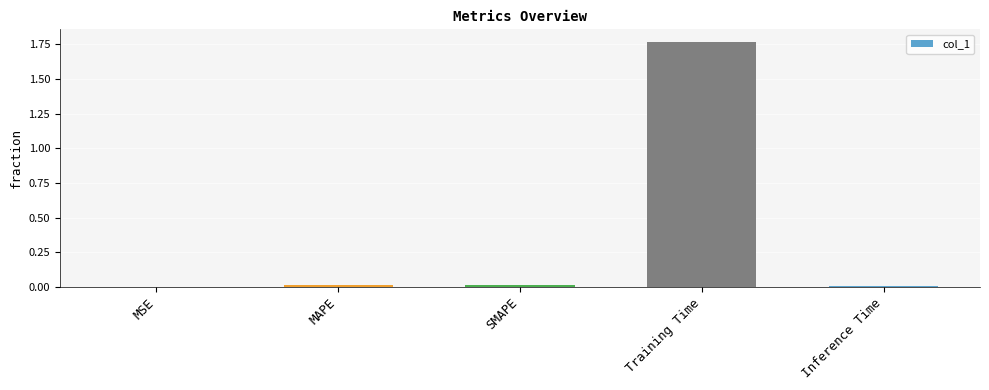

The chart shows a value of 0.0 at Inference Time. True or false?

True